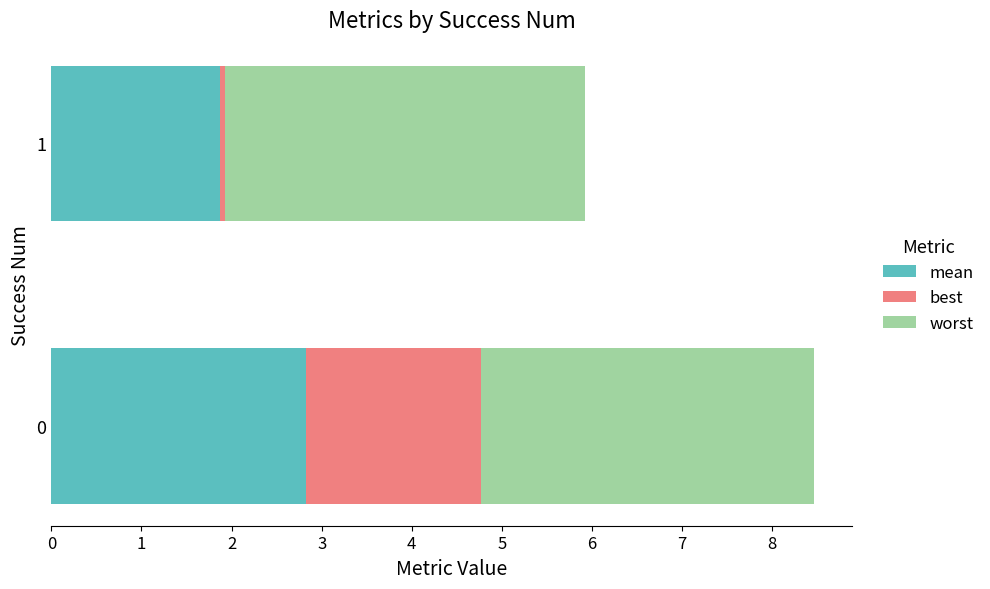

What is the sum of all mean values?

4.7